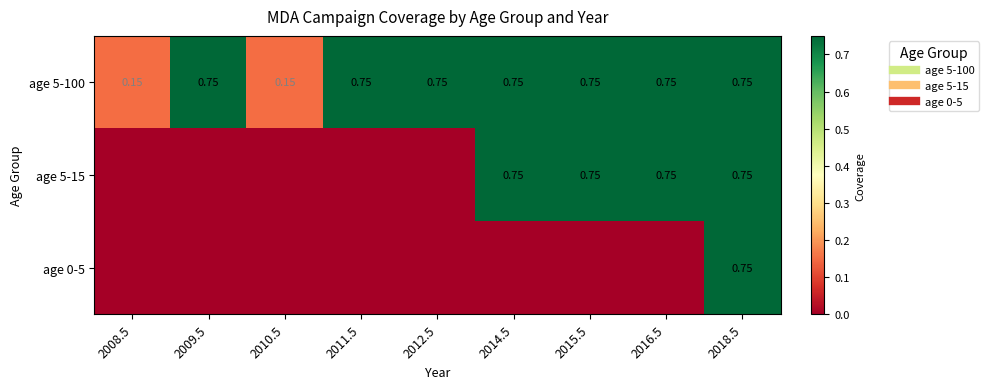

Rank the series by their maximum value, from lowest to highest.

age 5-100, age 5-15, age 0-5